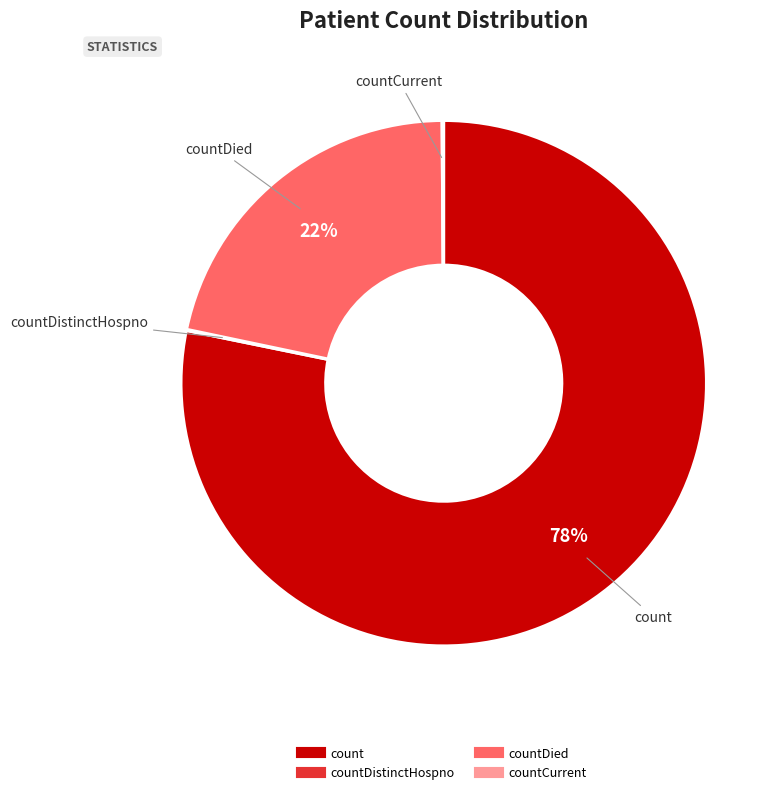

To the nearest percent, what is the difference between the largest and smallest slice percentages?

78%